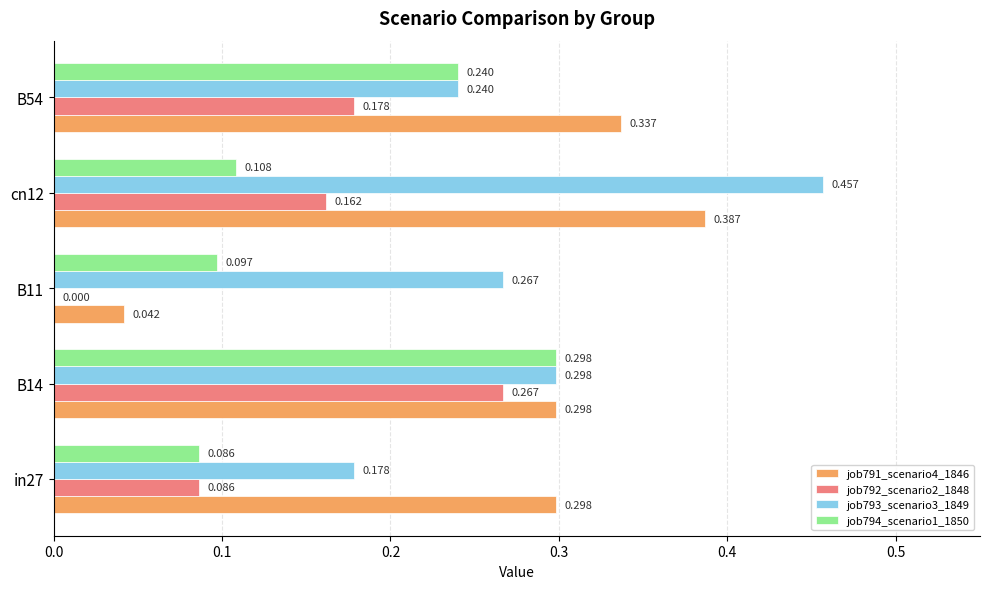

At which category does the chart reach its peak across all series?

cn12